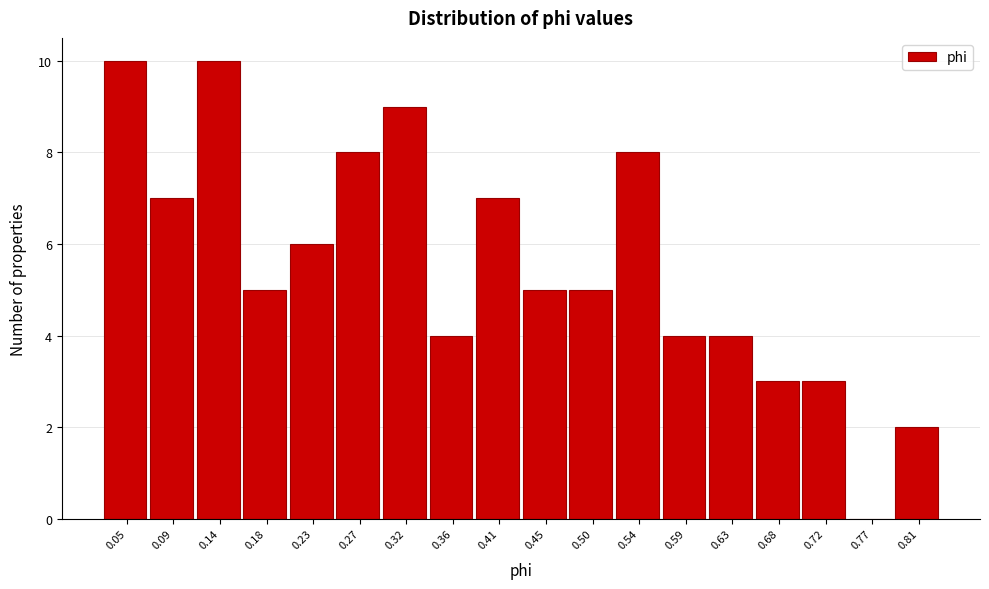

Between 0.36 and 0.23, which is larger?

0.23